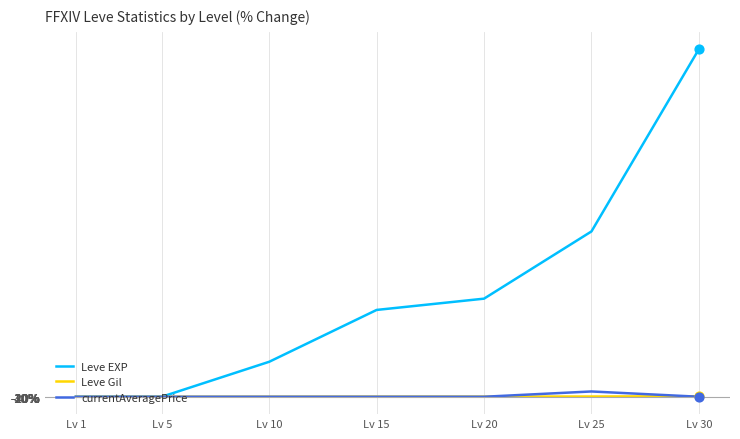

At how many categories does at least one series exceed 9535353?

1